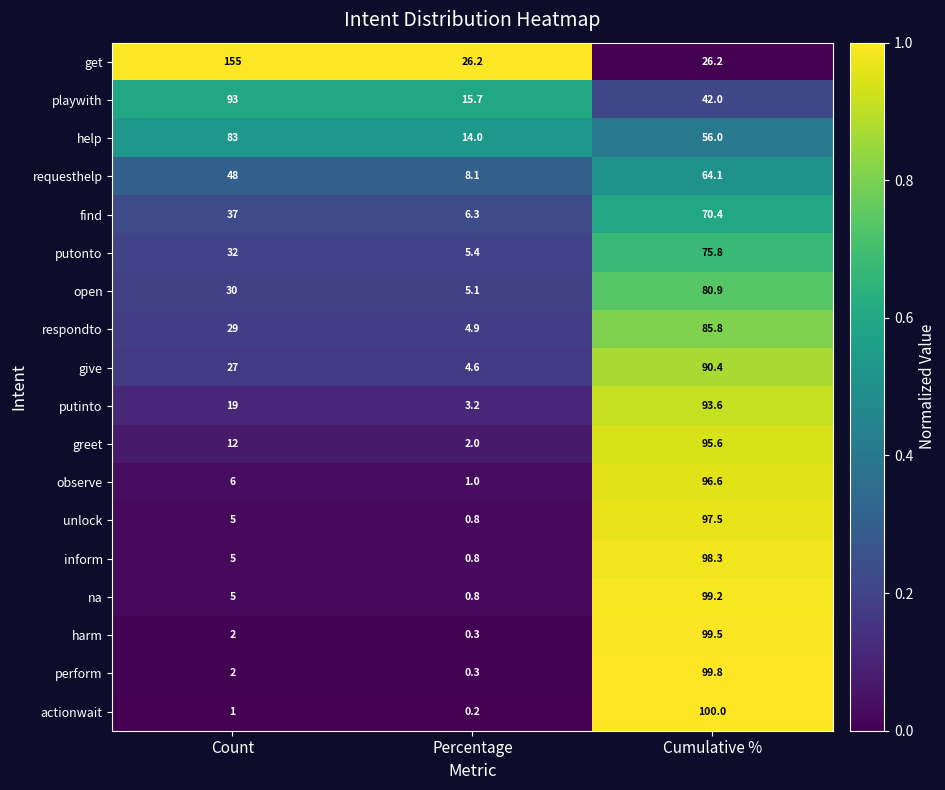

Which series changed the most between Count and Cumulative %?

get